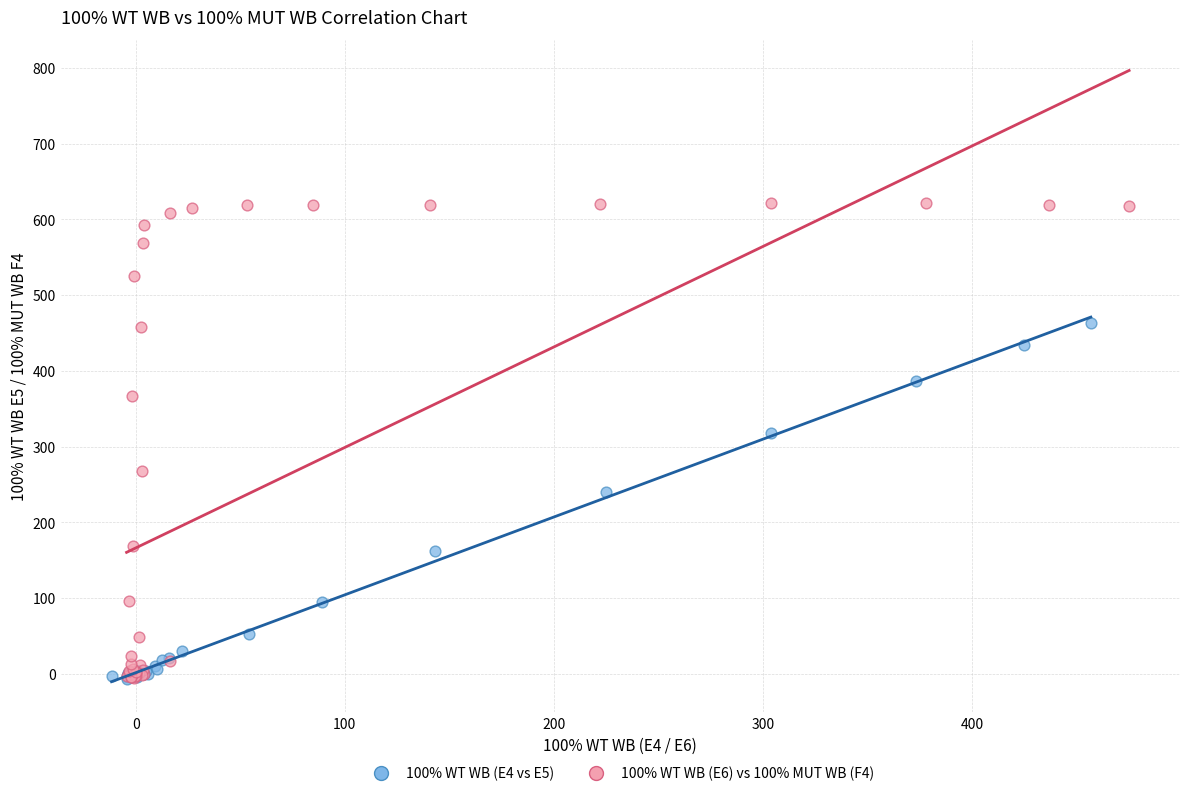

Which series has the largest Y range (max minus min)?

100% WT WB (E6) vs 100% MUT WB (F4)